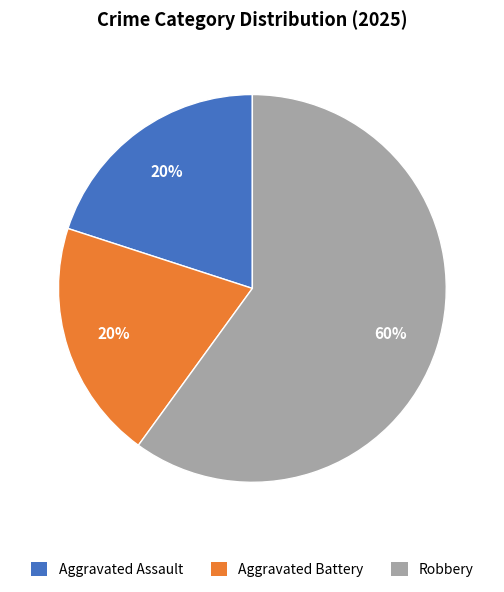

How many slices are in this pie chart?

3